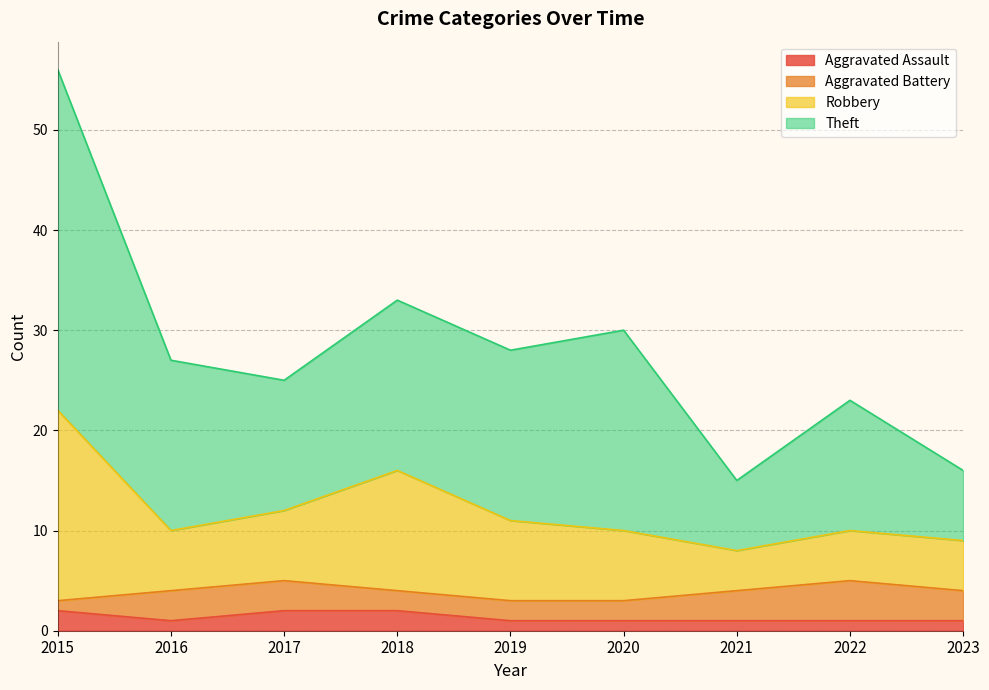

What is the total value across all series at 2018?

33